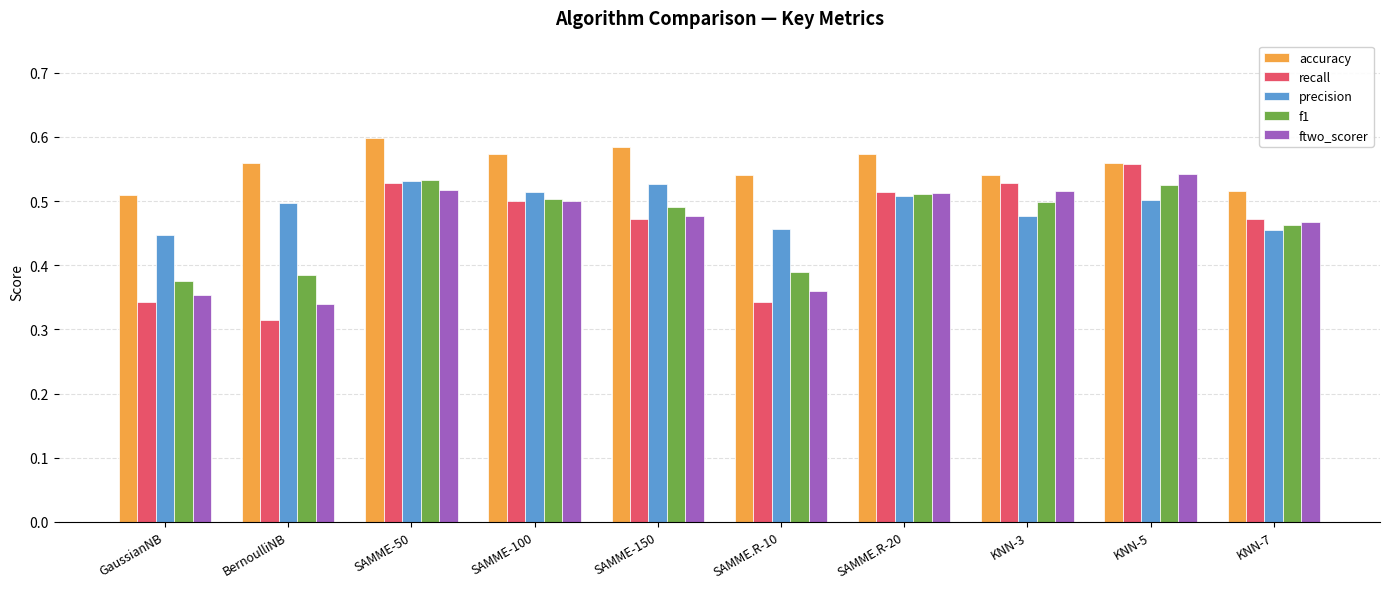

At which category does the chart reach its peak across all series?

SAMME-50